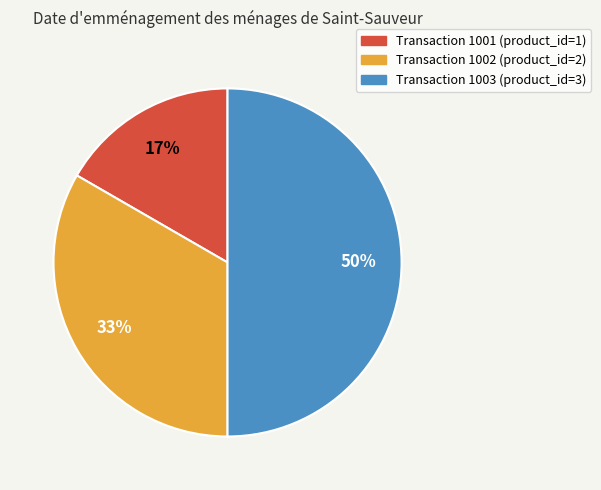

The Transaction 1001 (product_id=1) slice represents 17% of the pie. True or false?

True